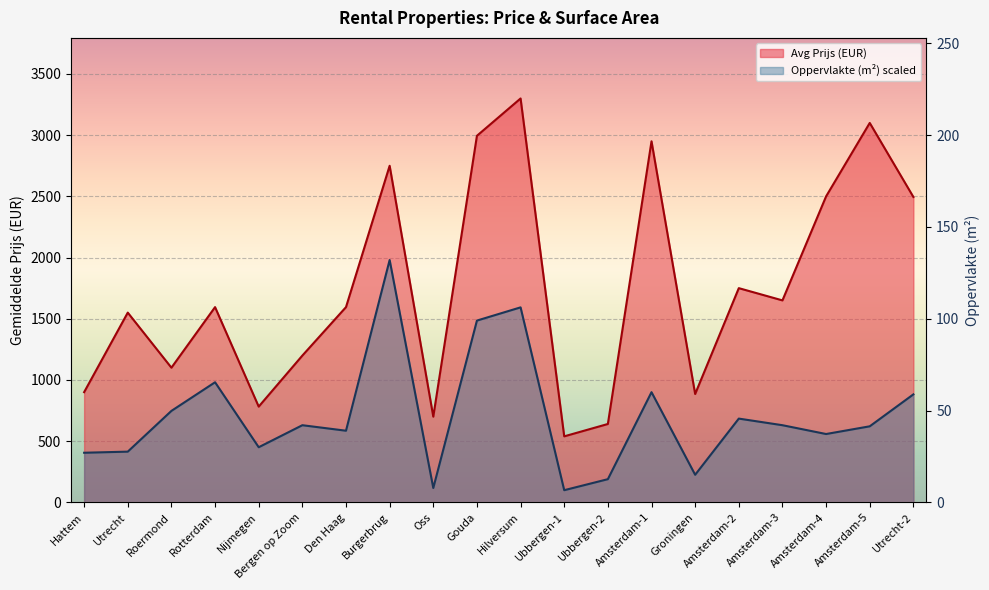

What is the label of the 10th point from the right?

Hilversum